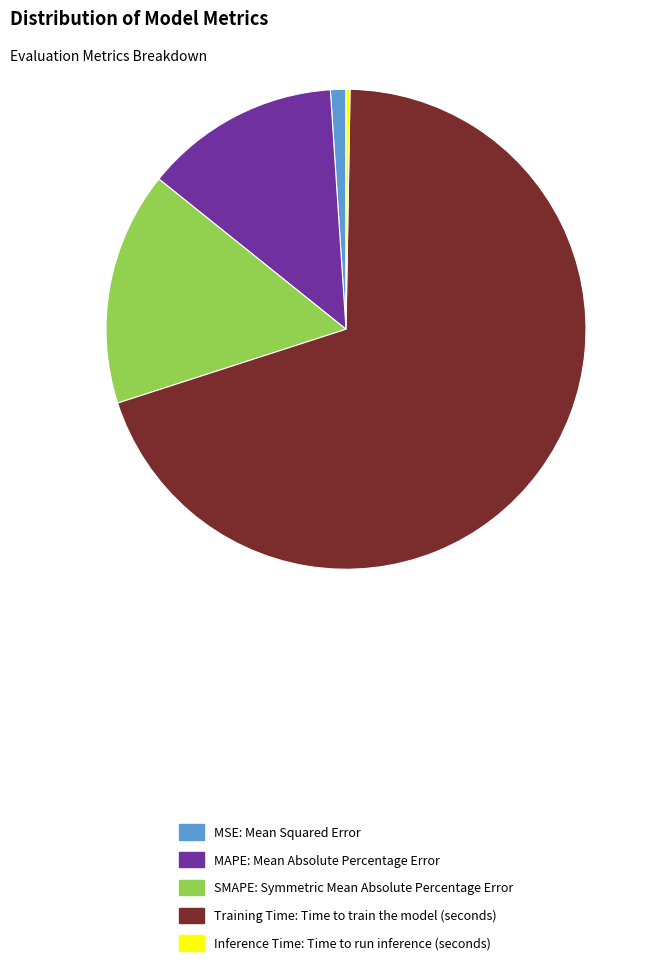

Which has a higher value, Training Time: Time to train the model (seconds) or MSE: Mean Squared Error?

Training Time: Time to train the model (seconds)